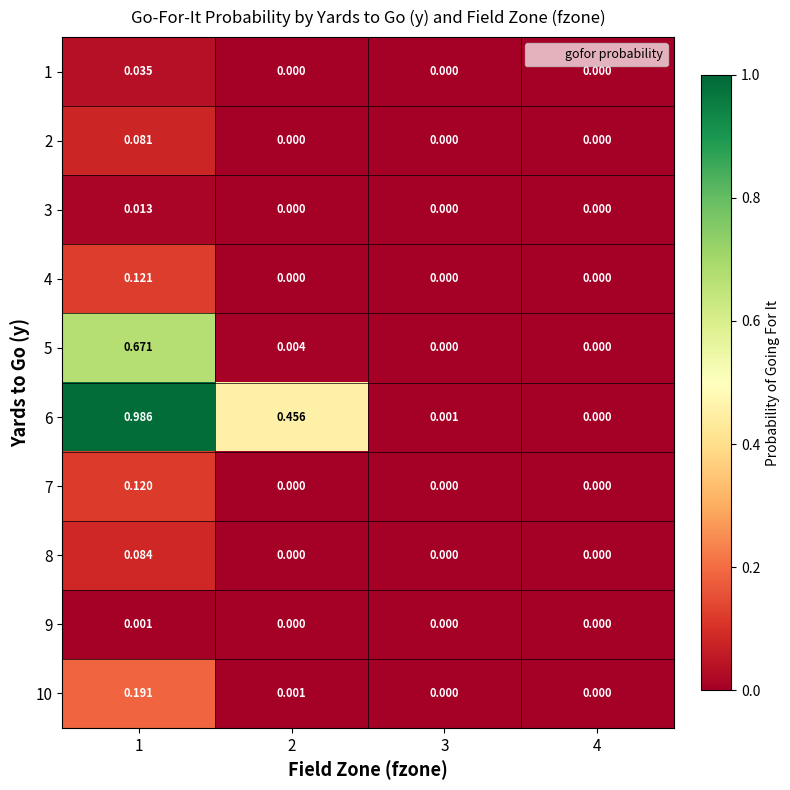

How many values in 10 are above zero?

2